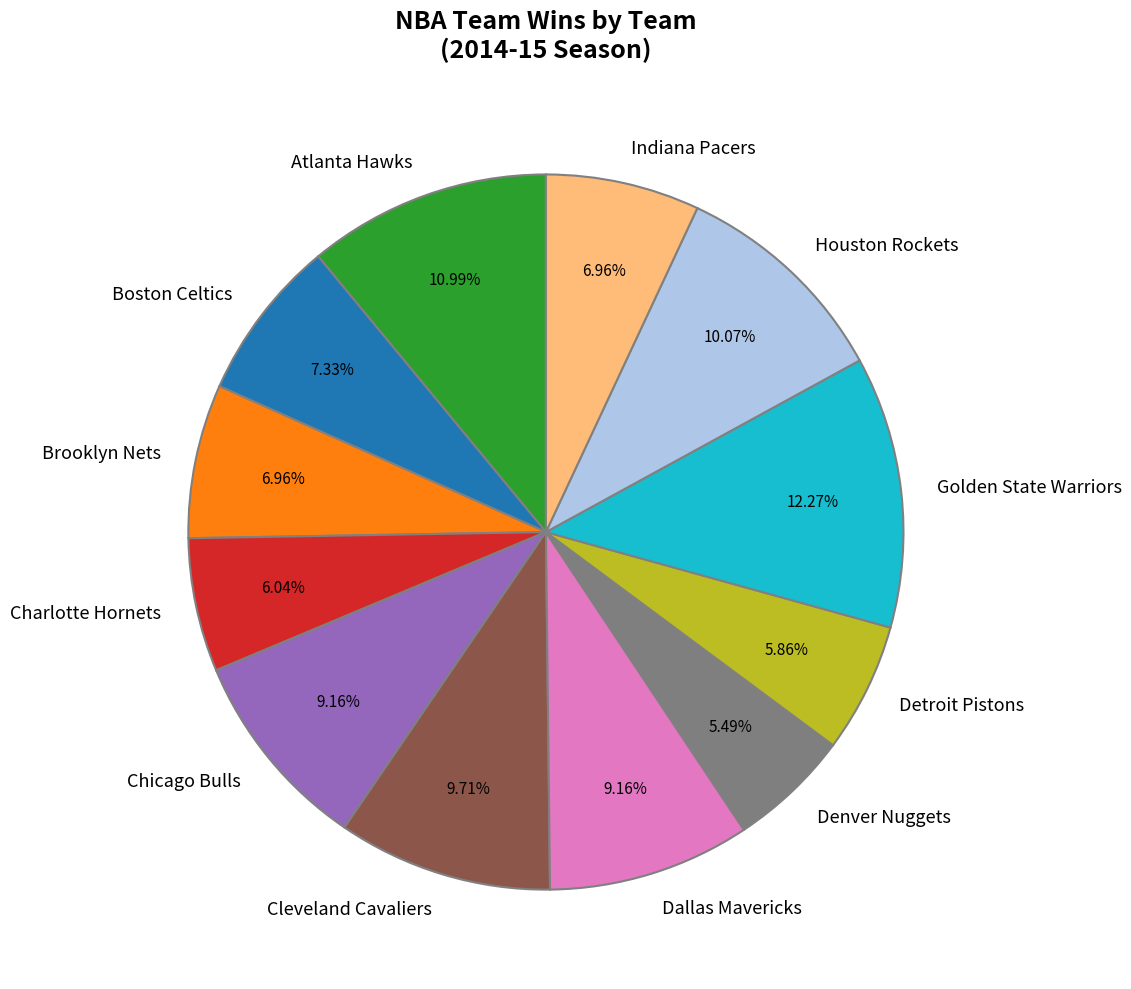

The Houston Rockets slice represents 1% of the pie. True or false?

False